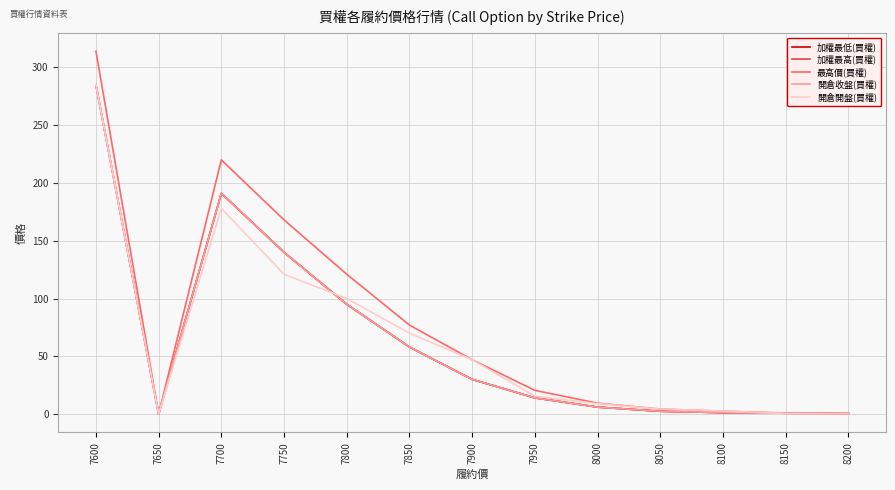

Which category has the highest value in the 加權最低(買權) series?

7600